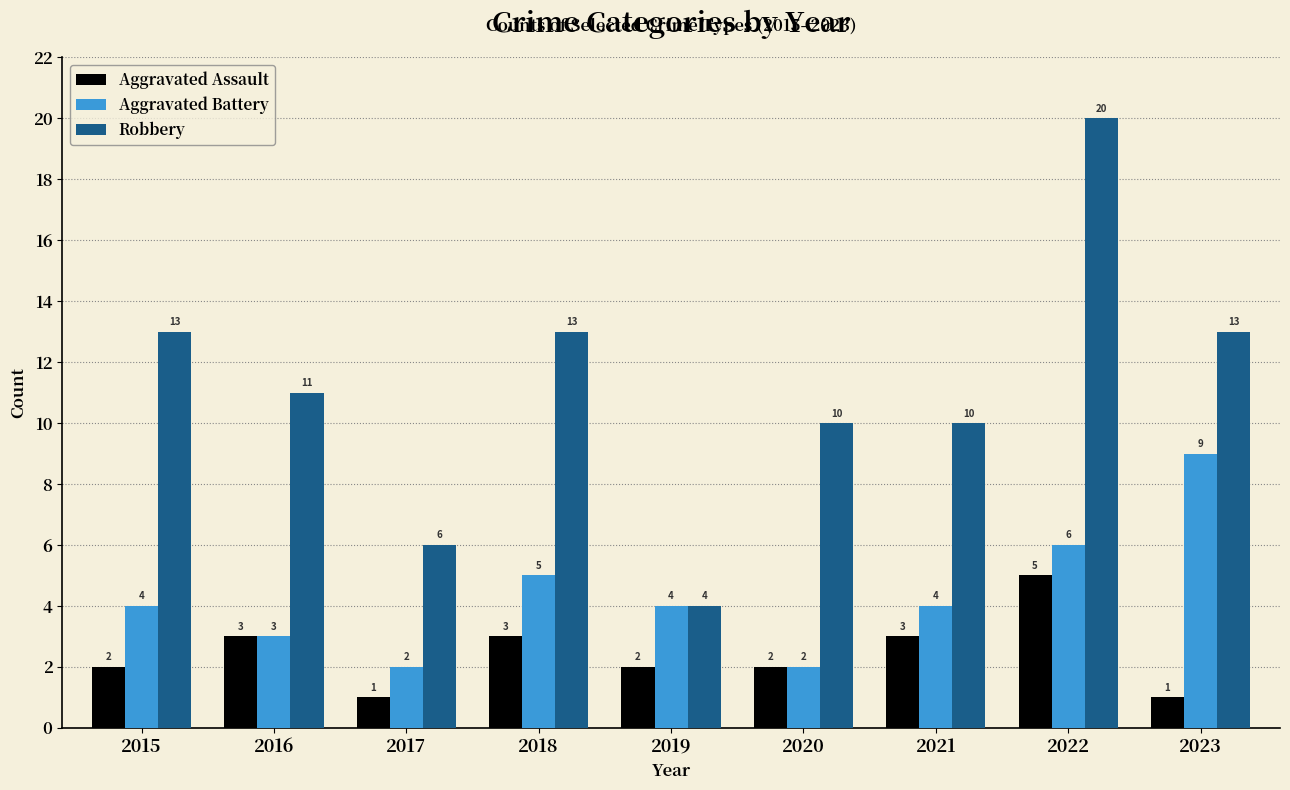

Reading right to left, extract all data points from this chart.

Aggravated Assault: 1	5	3	2	2	3	1	3	2
Aggravated Battery: 9	6	4	2	4	5	2	3	4
Robbery: 13	20	10	10	4	13	6	11	13